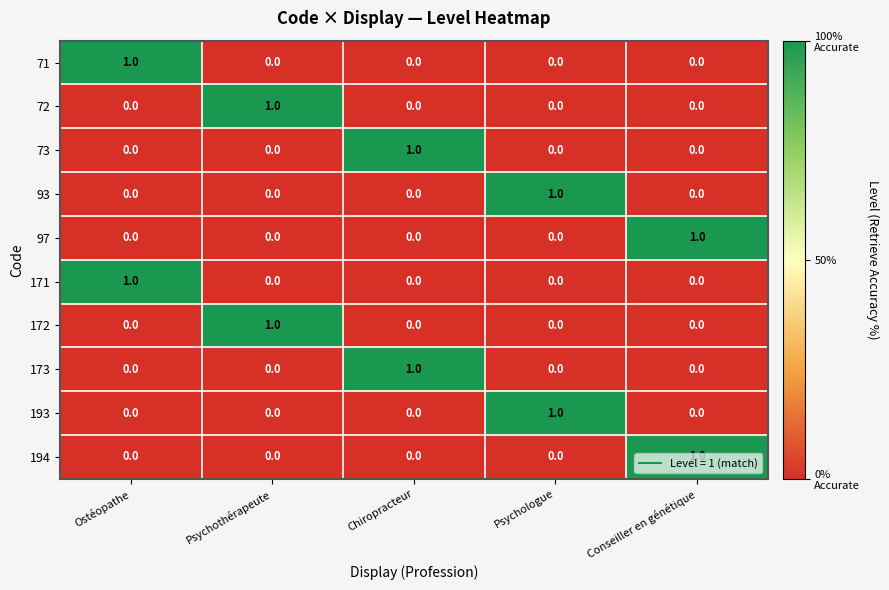

What is the total value across all series at Ostéopathe?

2